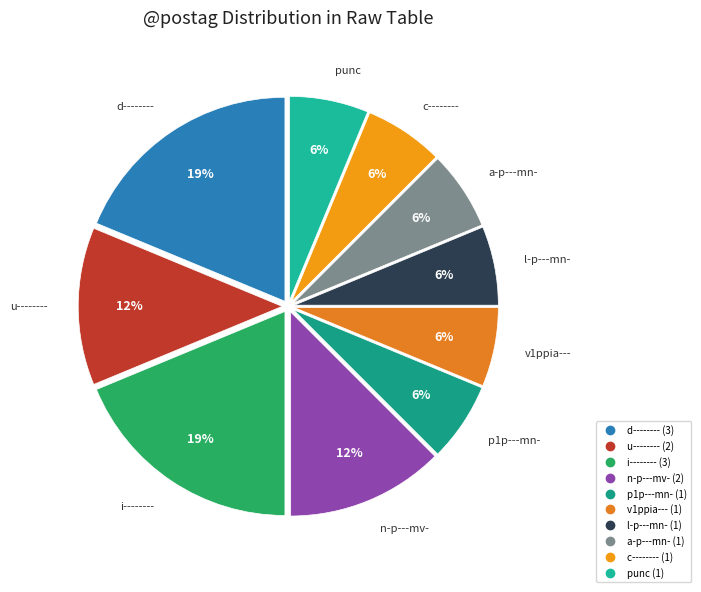

How many slices are in this pie chart?

10